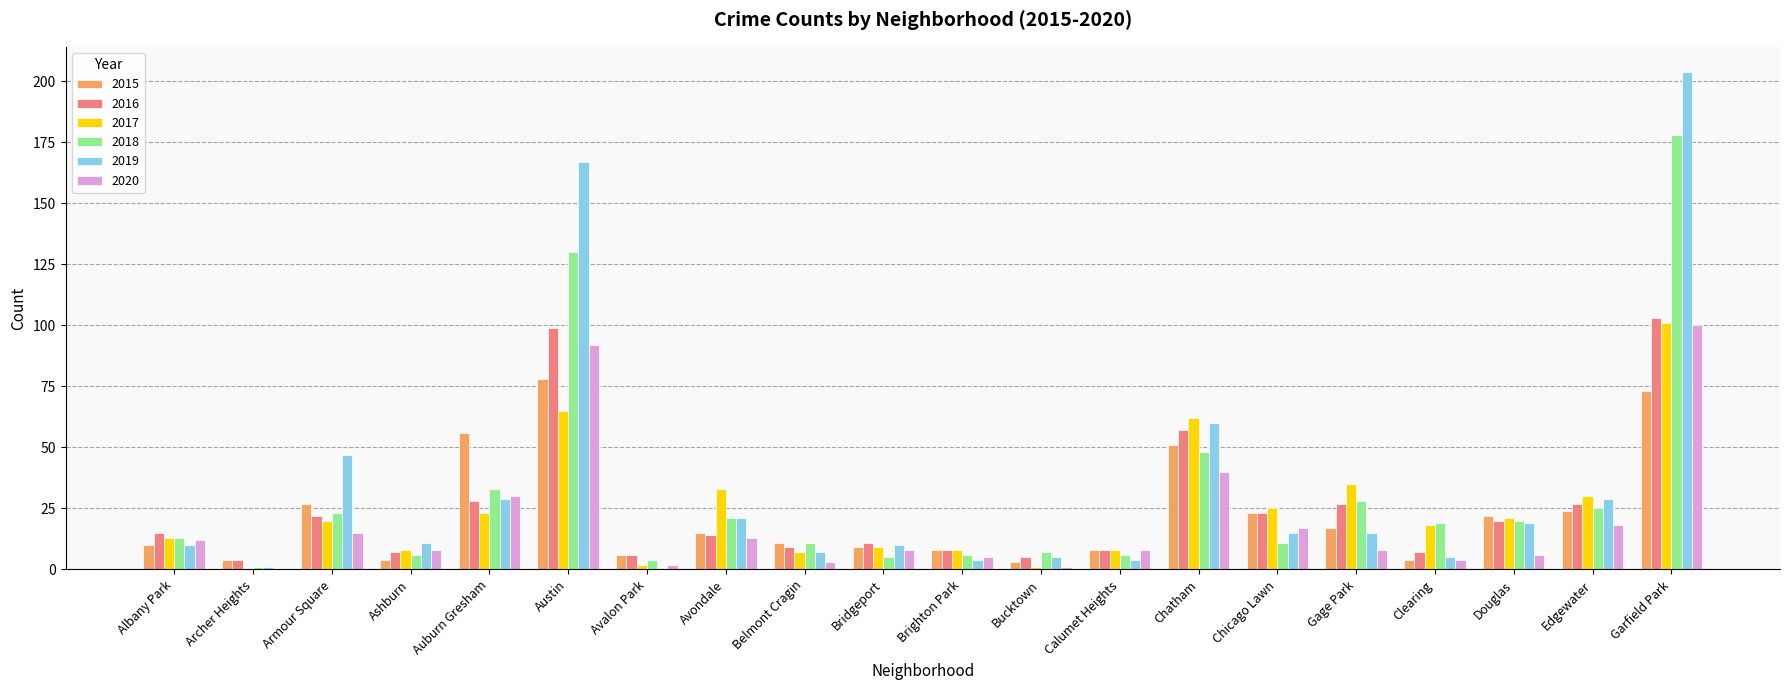

At which label is 2015 closest to 40?

Chatham